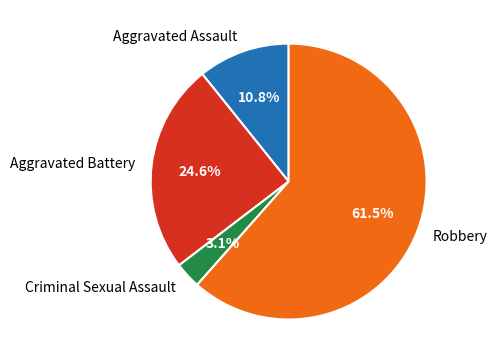

What is the smallest slice in the pie chart?

Criminal Sexual Assault